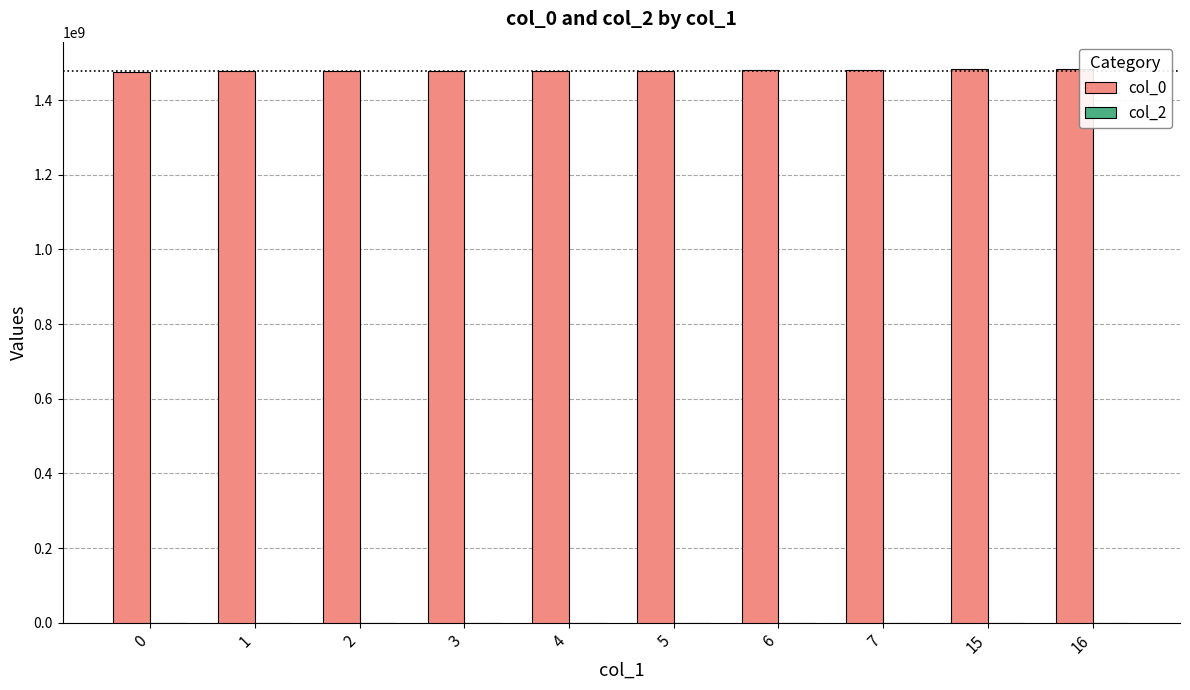

True or false: the data shows 2555305354 at 0.

False